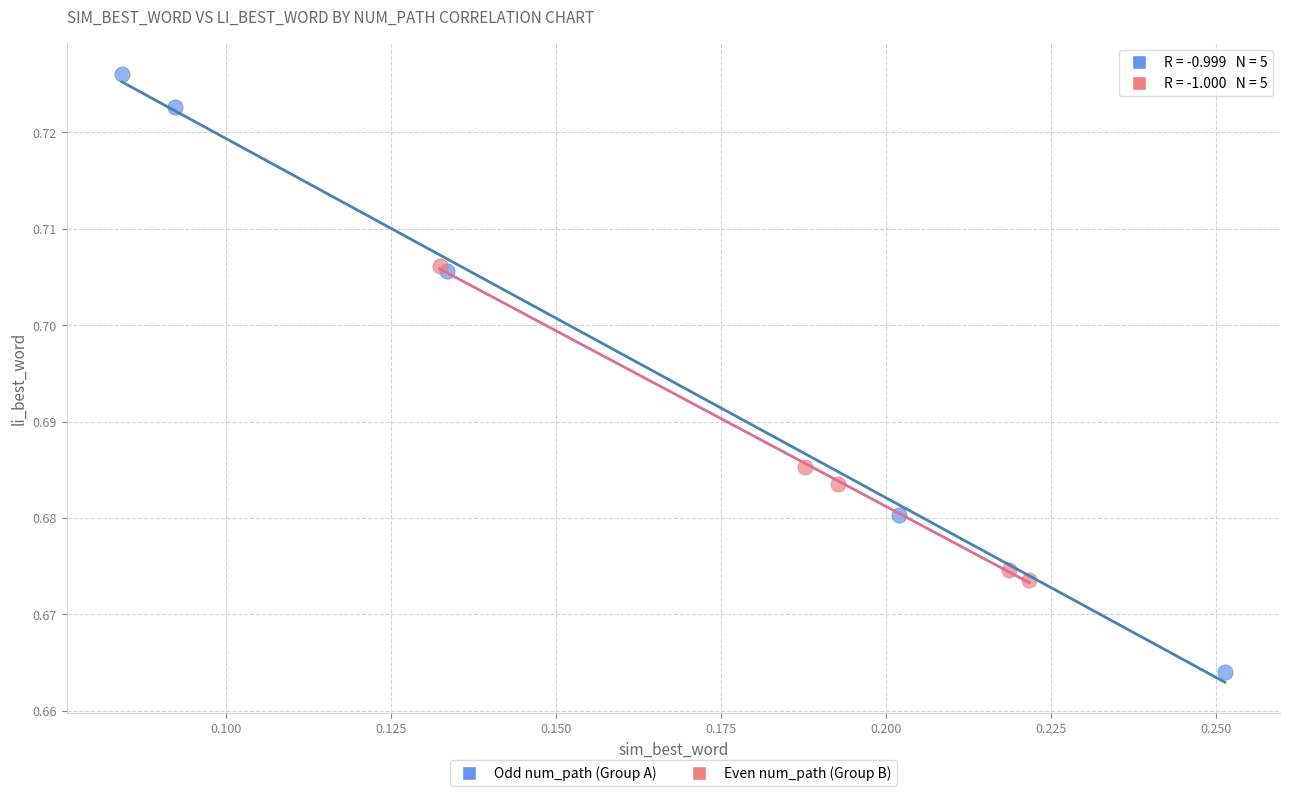

Which series has the widest spread of Y values?

Odd num_path (Group A)